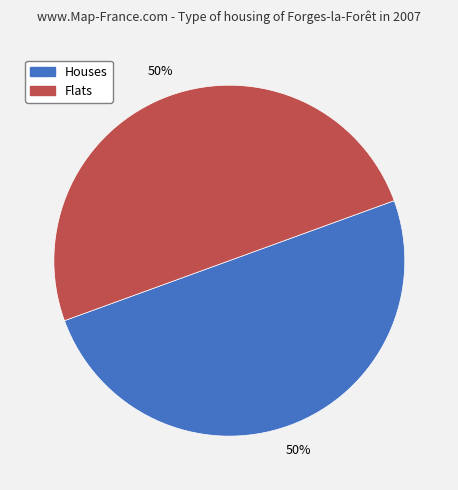

The Flats slice represents 60% of the pie. True or false?

False